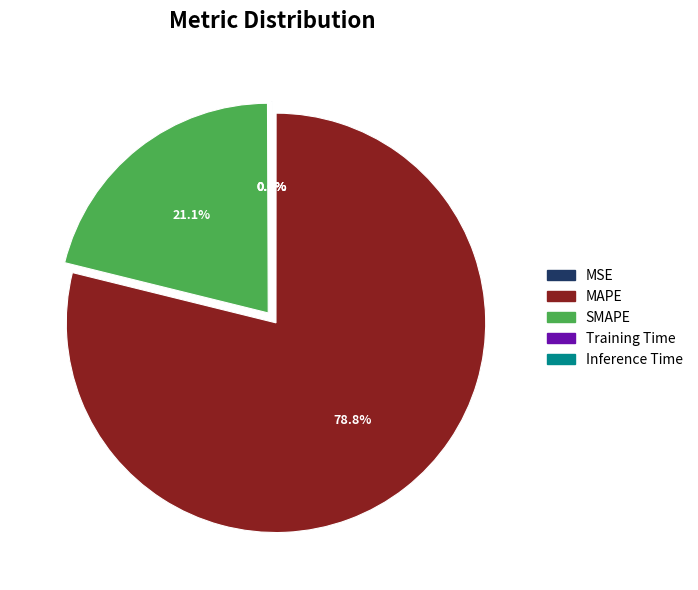

Is there a majority slice in this chart?

Yes